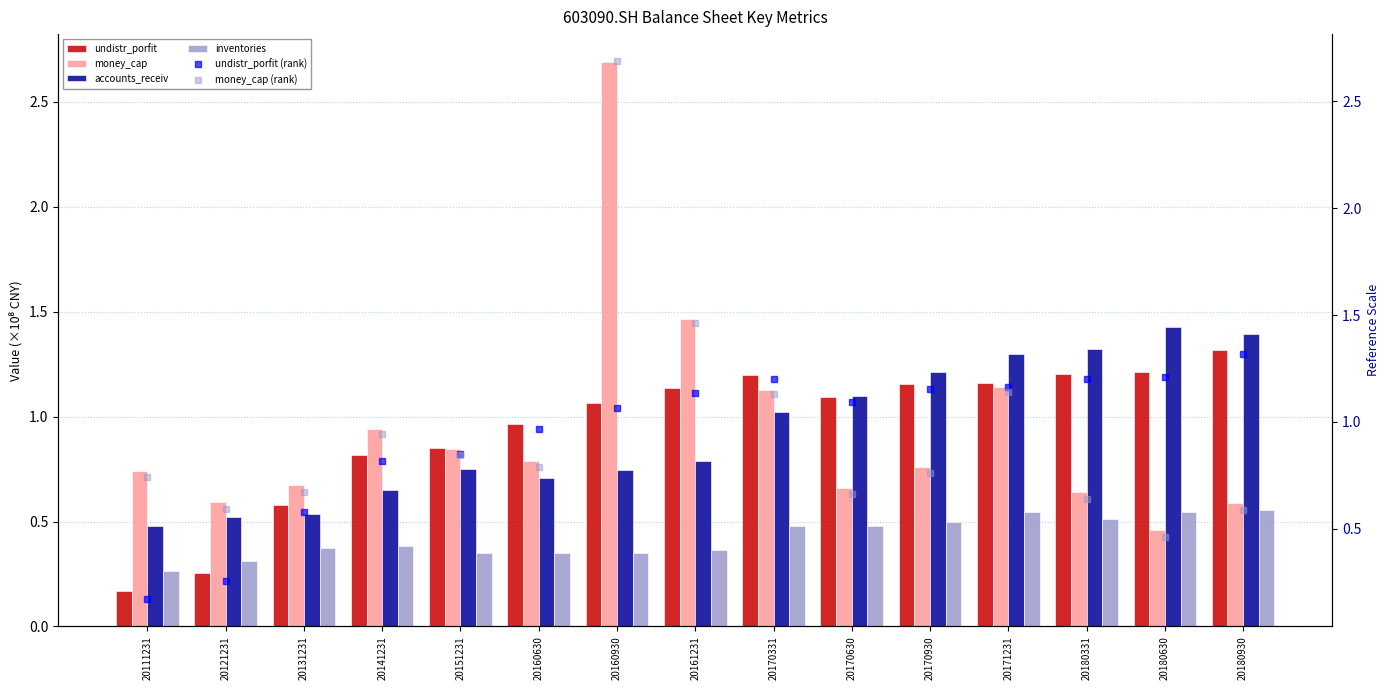

What are all the series names shown in the legend?

undistr_porfit, money_cap, accounts_receiv, inventories, undistr_porfit (rank), money_cap (rank)